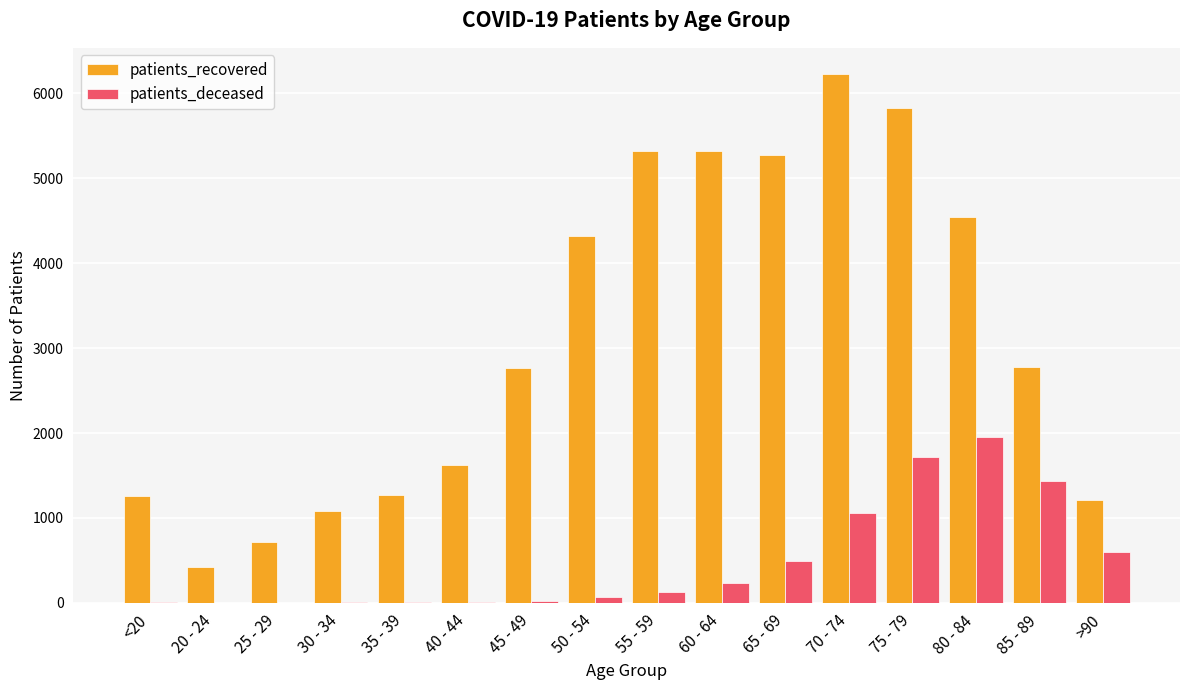

Which series has the largest total across all categories?

patients_recovered